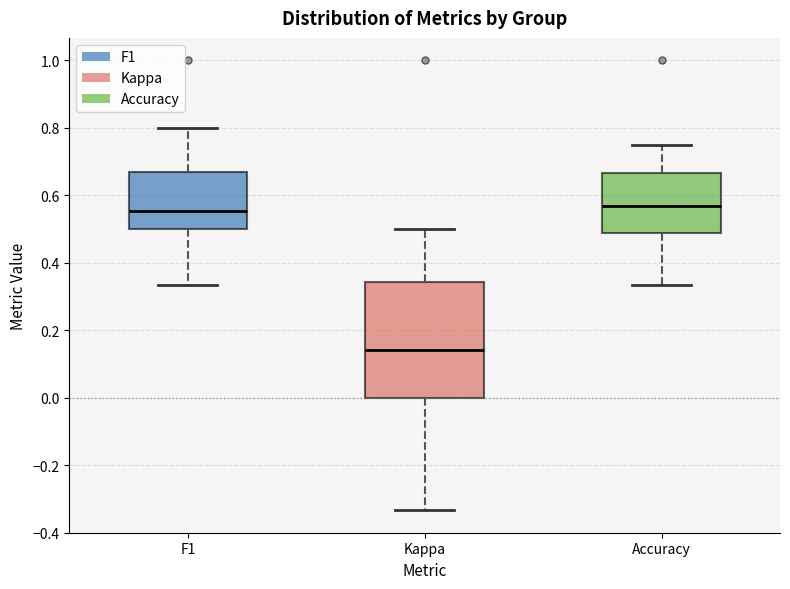

Where does the median line of the box for Accuracy sit on the y-axis? The values are not printed on the chart, so give them approximately, as read against the axis.

0.56